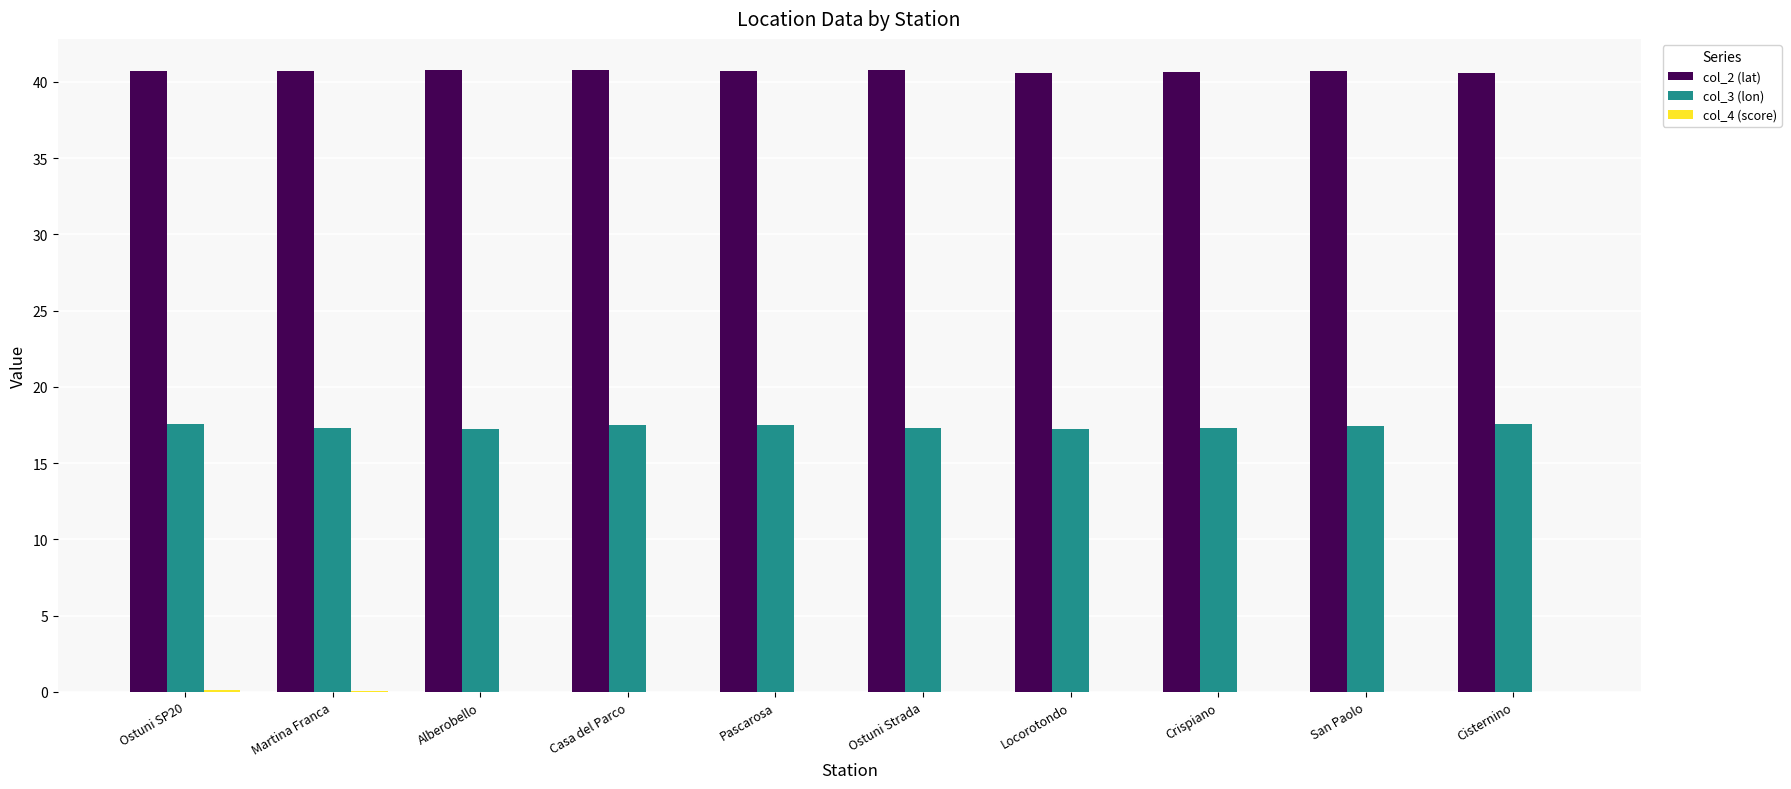

The col_3 (lon) series shows 17.3 at Ostuni Strada. True or false?

True